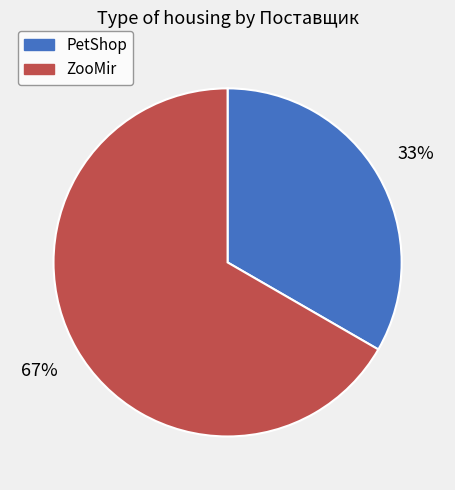

To the nearest percent, what portion does ZooMir represent?

67%